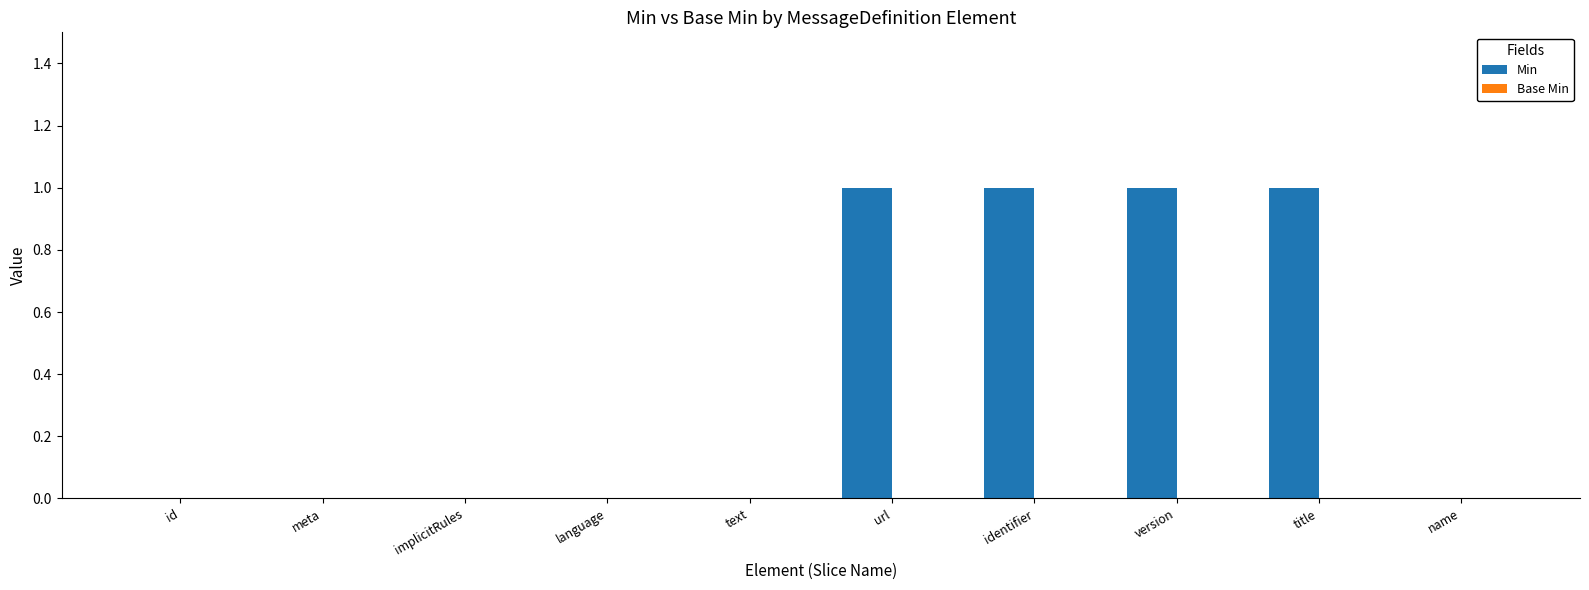

True or false: the data shows 0 at name.

True